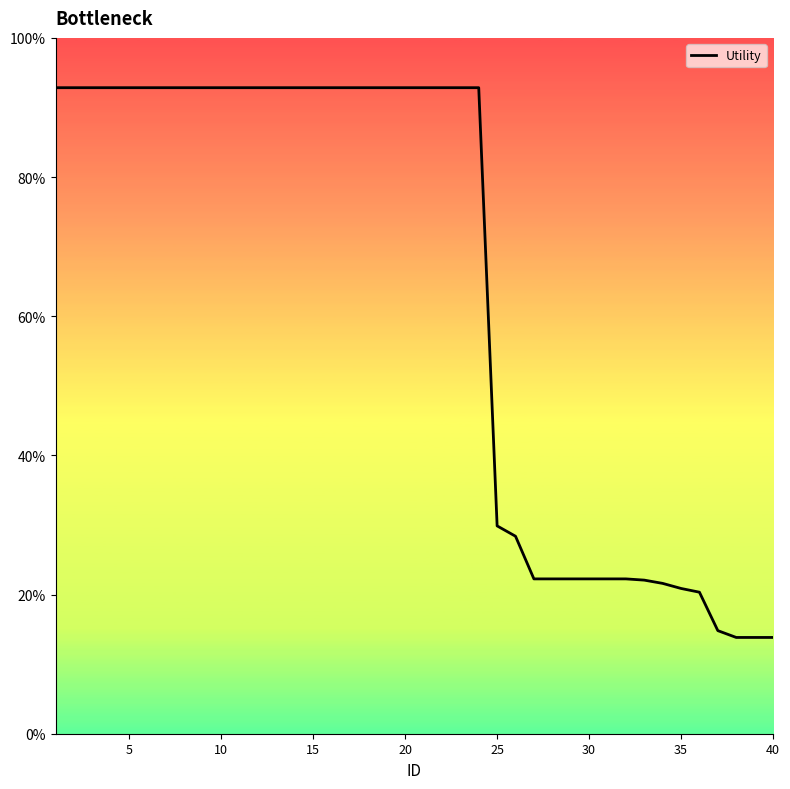

Is this an area chart (filled region under the line)?

No